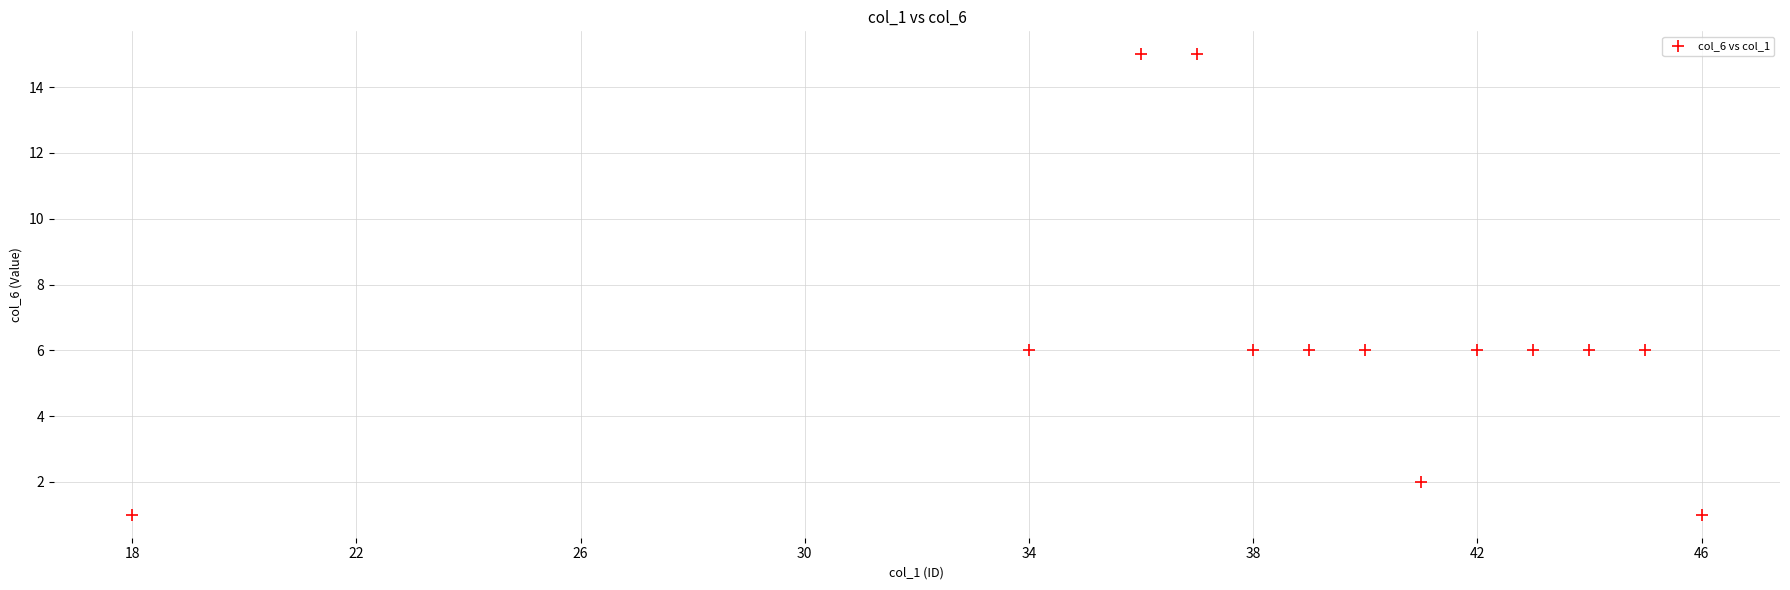

What is the range of Y values (max minus min)?

14